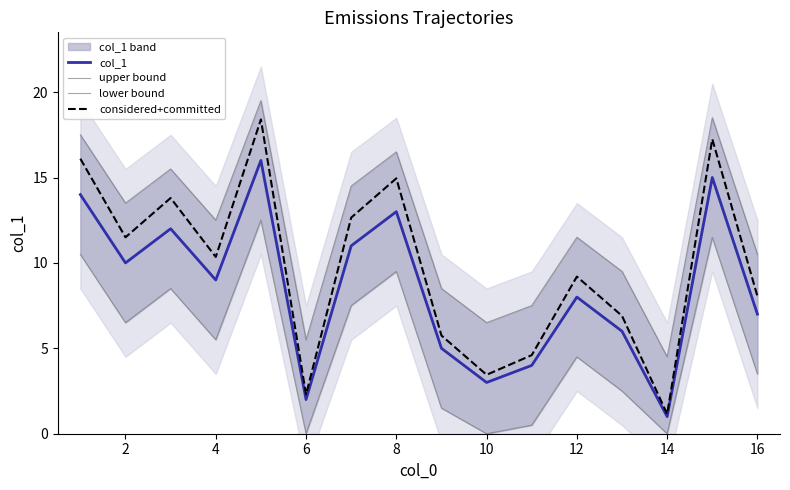

The value of considered+committed at 12 is 14.2. True or false?

False